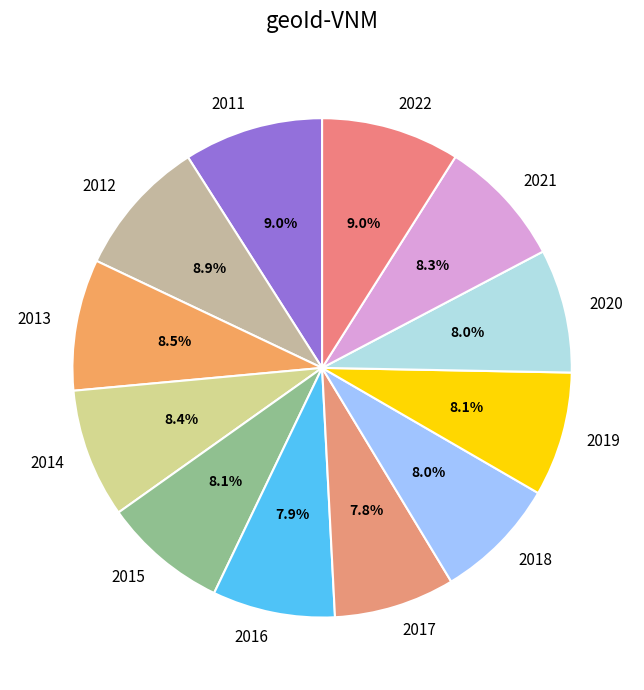

How many slices are in this pie chart?

12